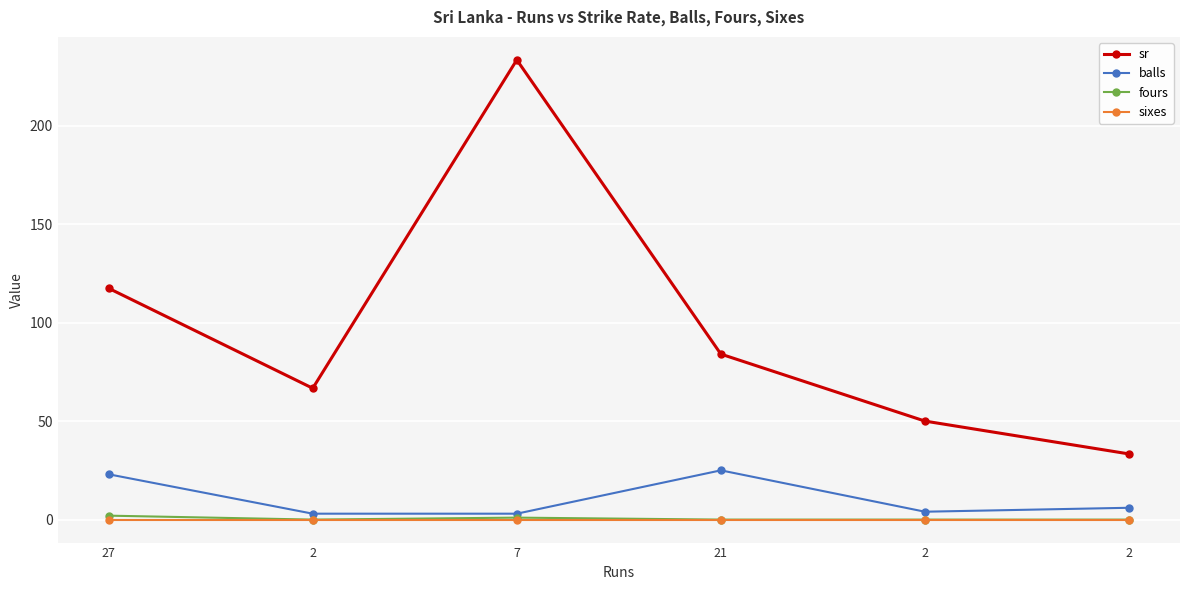

True or false: fours and sr cross at least once.

False